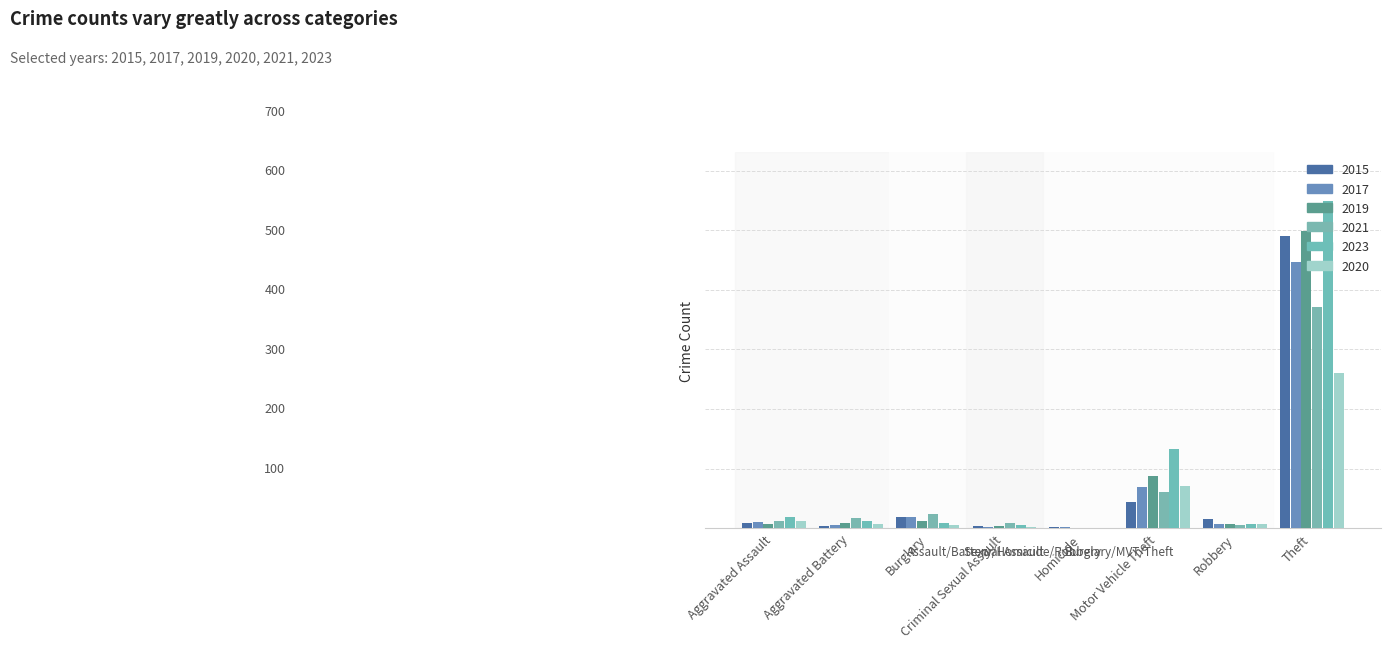

What position from the left is Robbery?

7